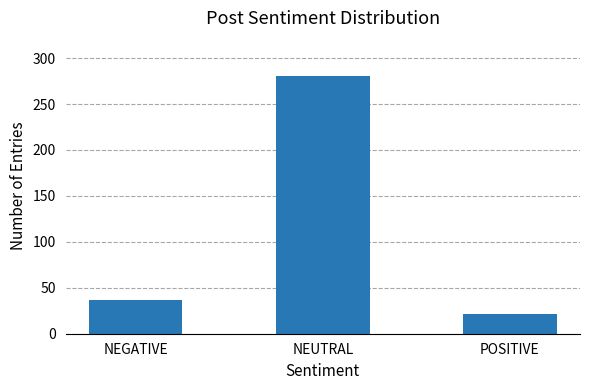

Which category has the lowest value across all series?

POSITIVE